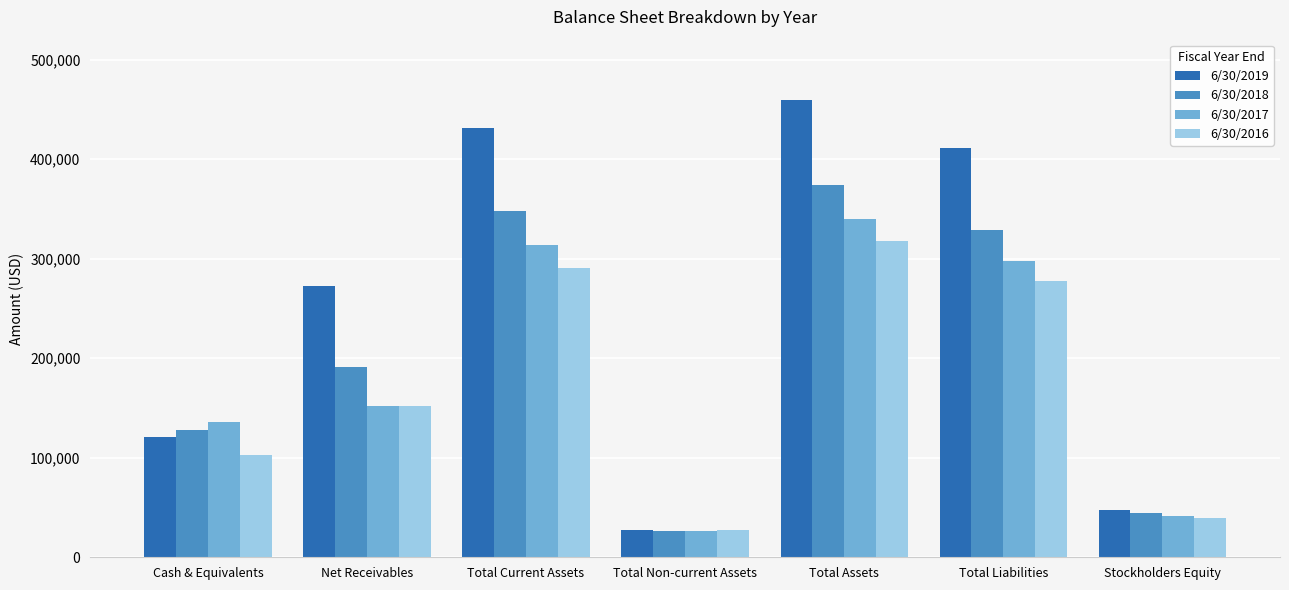

Count the number of categories in the chart.

7